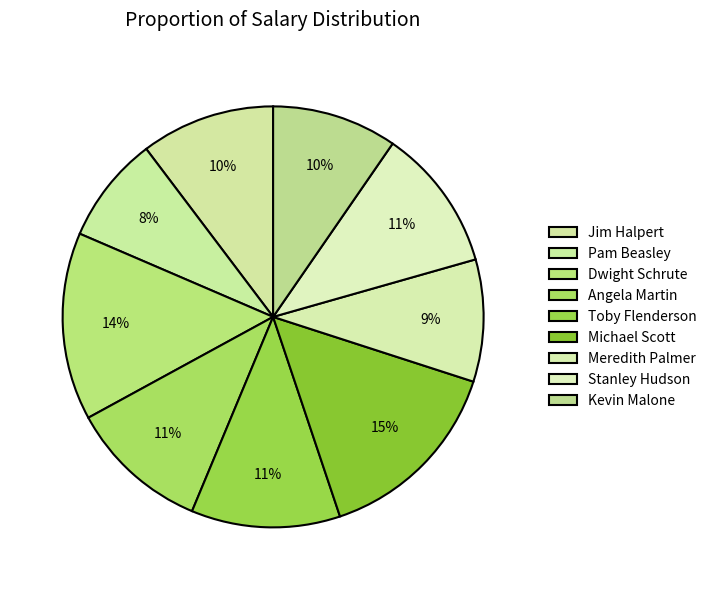

Which has a higher value, Toby Flenderson or Stanley Hudson?

Toby Flenderson